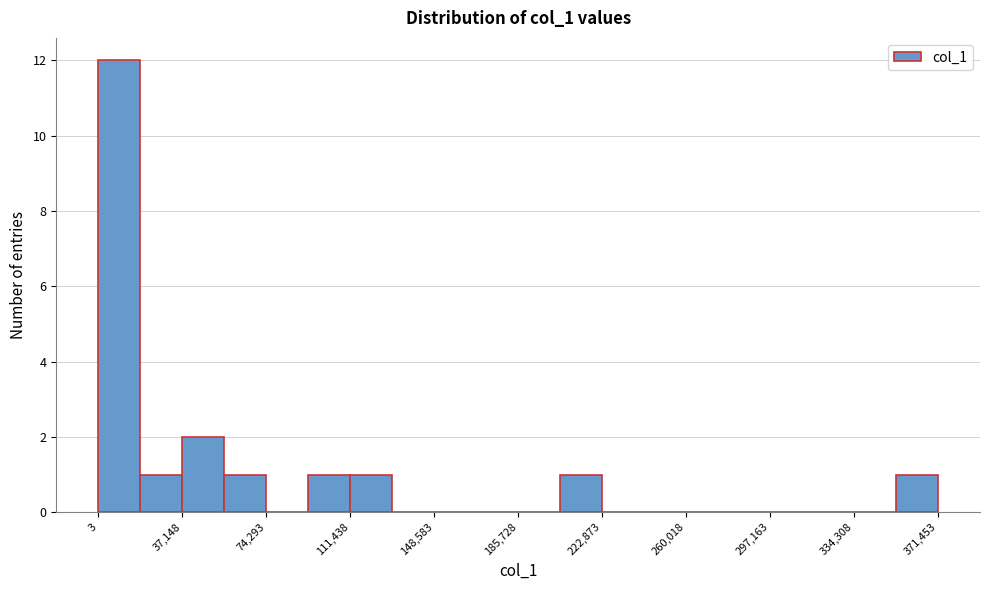

Read against the x-axis, roughly where is the centre of the tallest bar?

10000